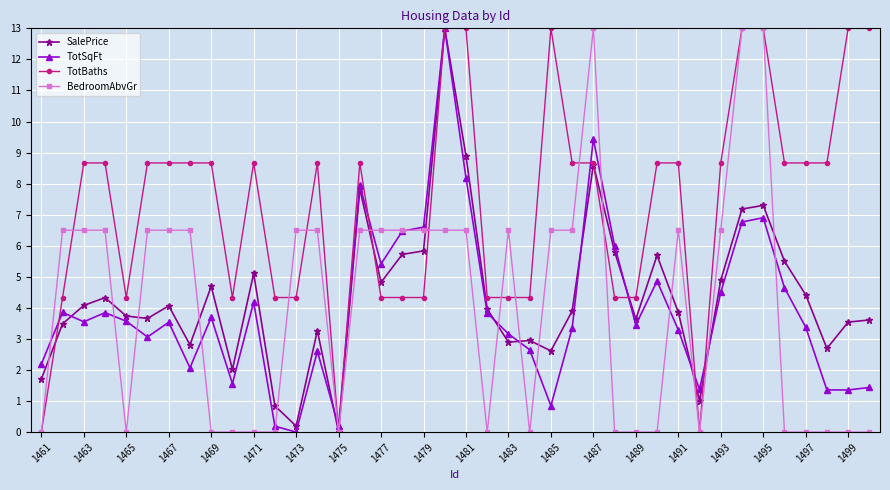

True or false: SalePrice and BedroomAbvGr intersect in this chart.

True